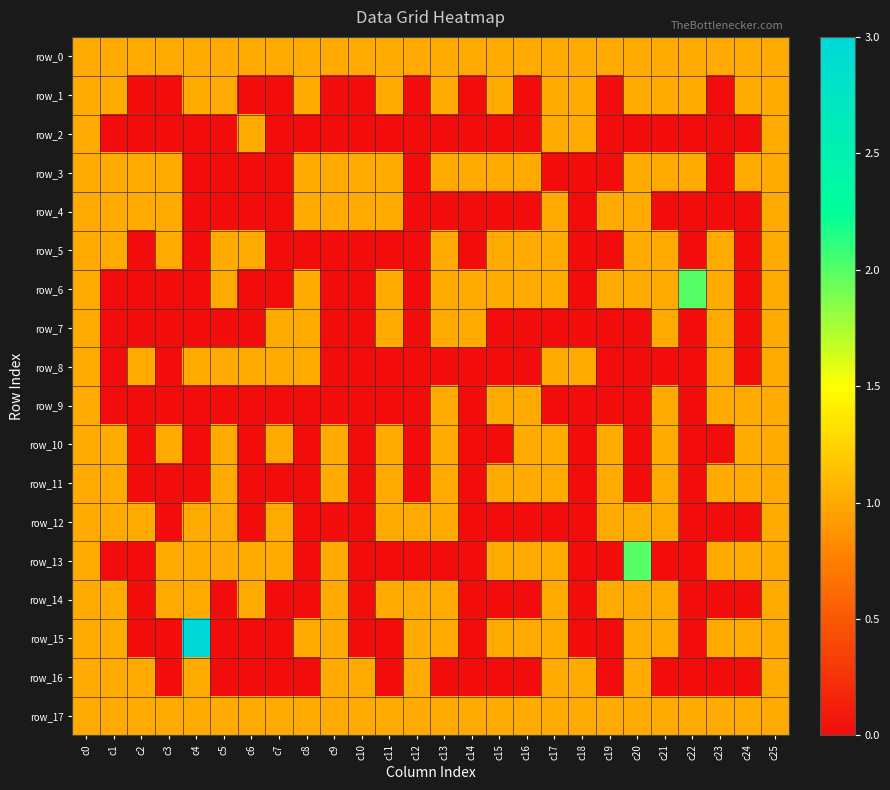

What is the difference between the highest and lowest values at c4?

3